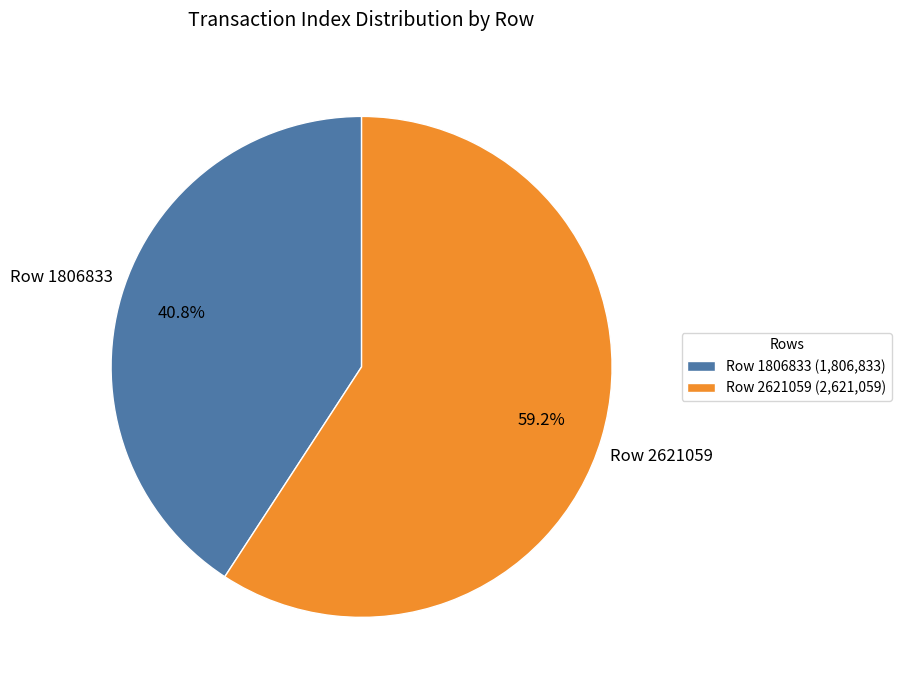

Which category has the smallest portion of the pie?

Row 1806833